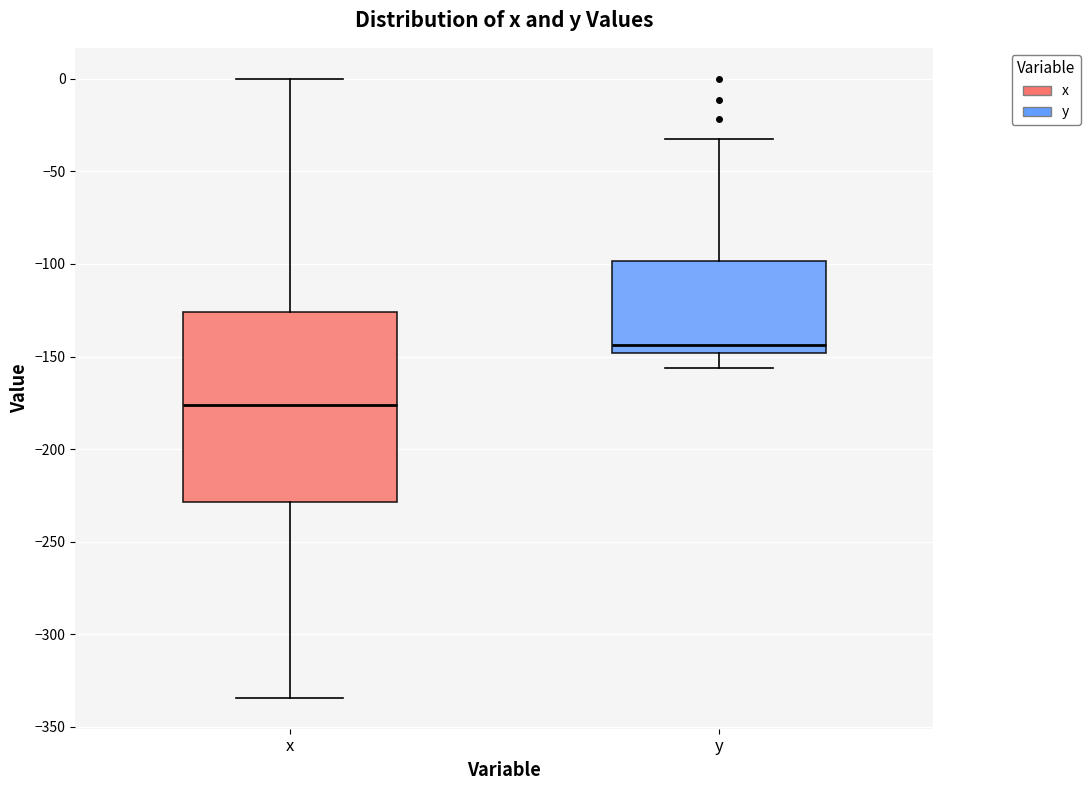

Where is the lower edge of the box for y on the y-axis? The values are not printed on the chart, so give them approximately, as read against the axis.

-150